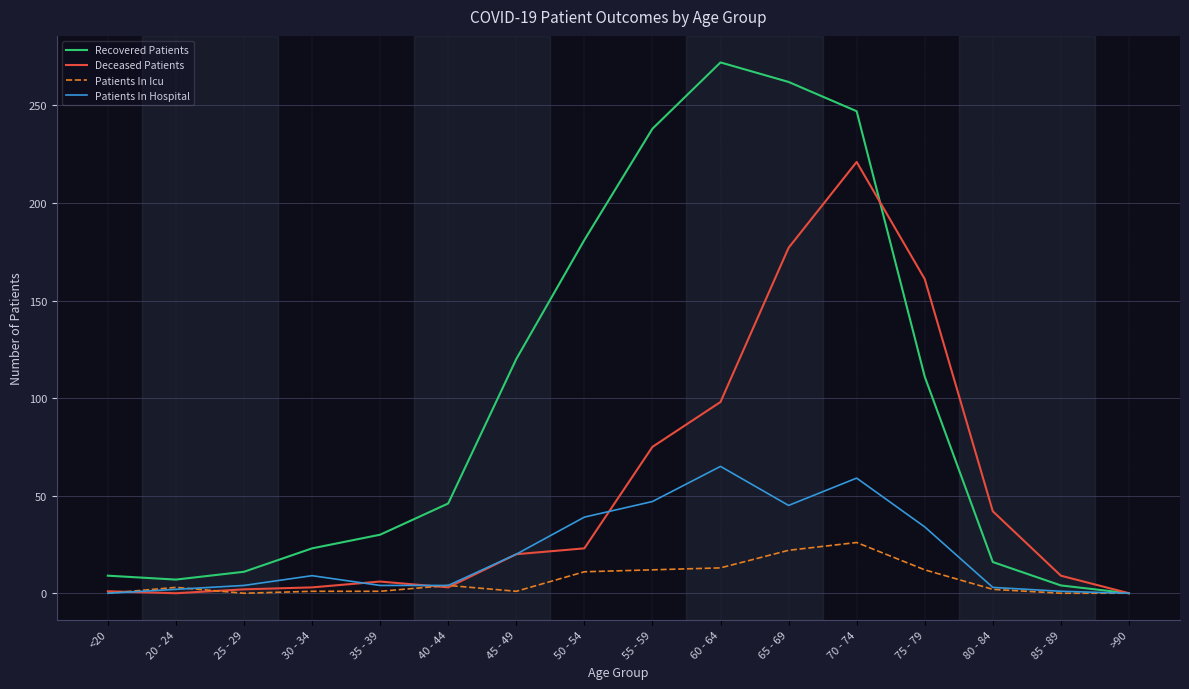

Which series changed the most between 20 - 24 and 75 - 79?

Deceased Patients